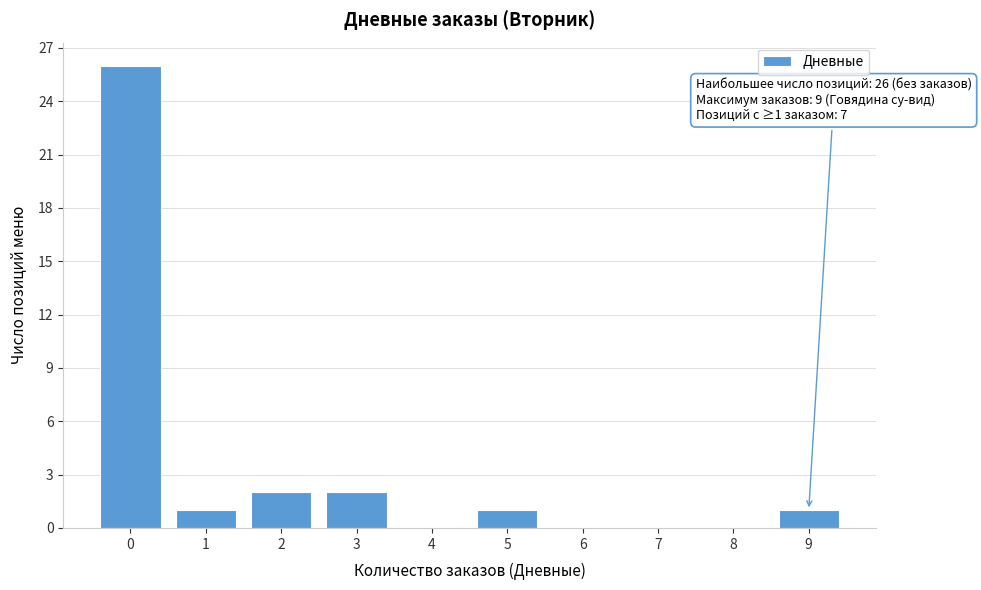

Reading left to right, list all the values displayed in this chart.

0=26	1=1	2=2	3=2	4=0	5=1	6=0	7=0	8=0	9=1